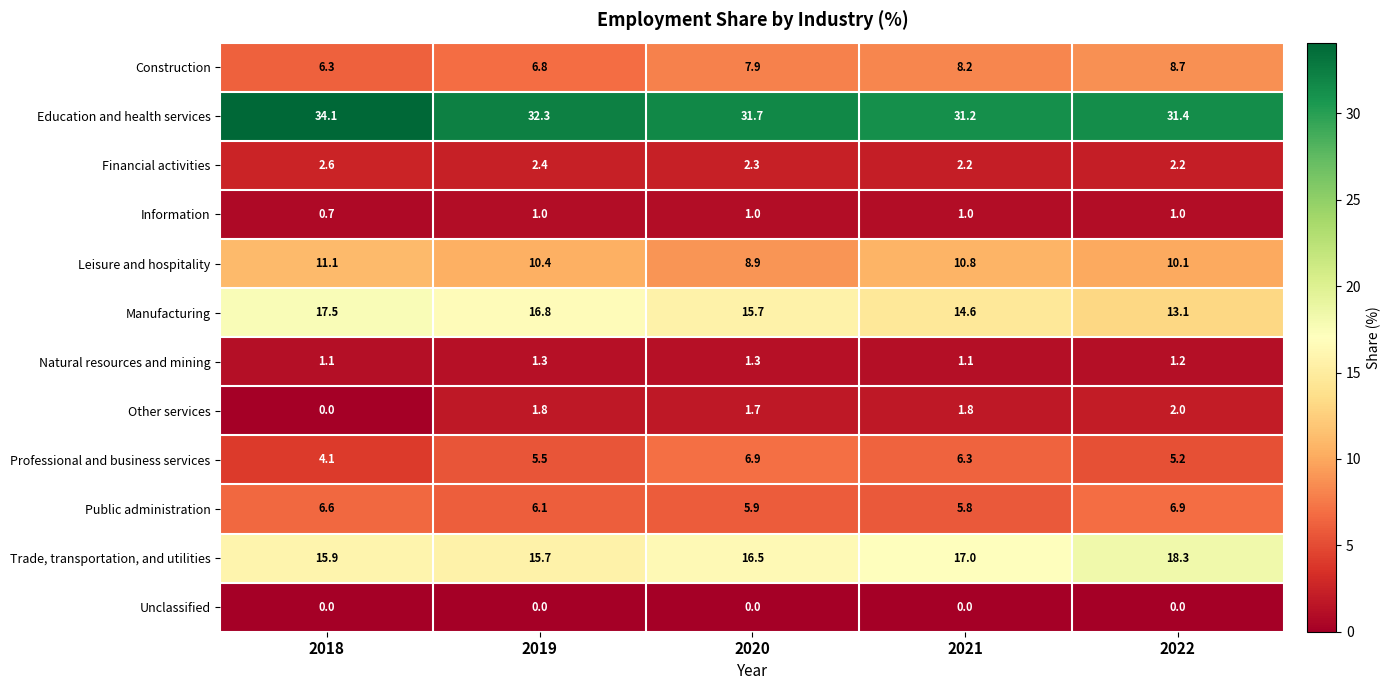

What is the average value of the Natural resources and mining series?

1.2